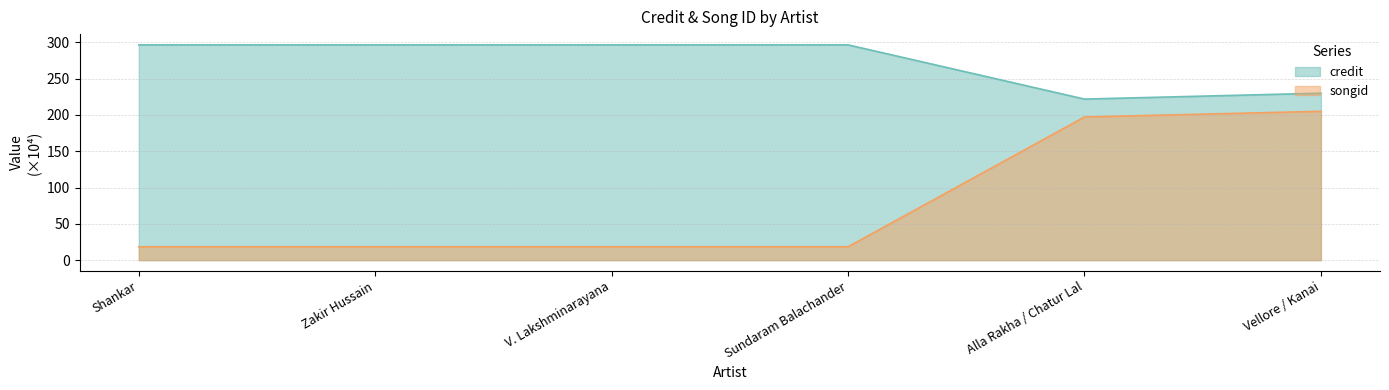

List the labels in order of songid value, smallest first.

Shankar, Zakir Hussain, V. Lakshminarayana, Sundaram Balachander, Alla Rakha / Chatur Lal, Vellore / Kanai